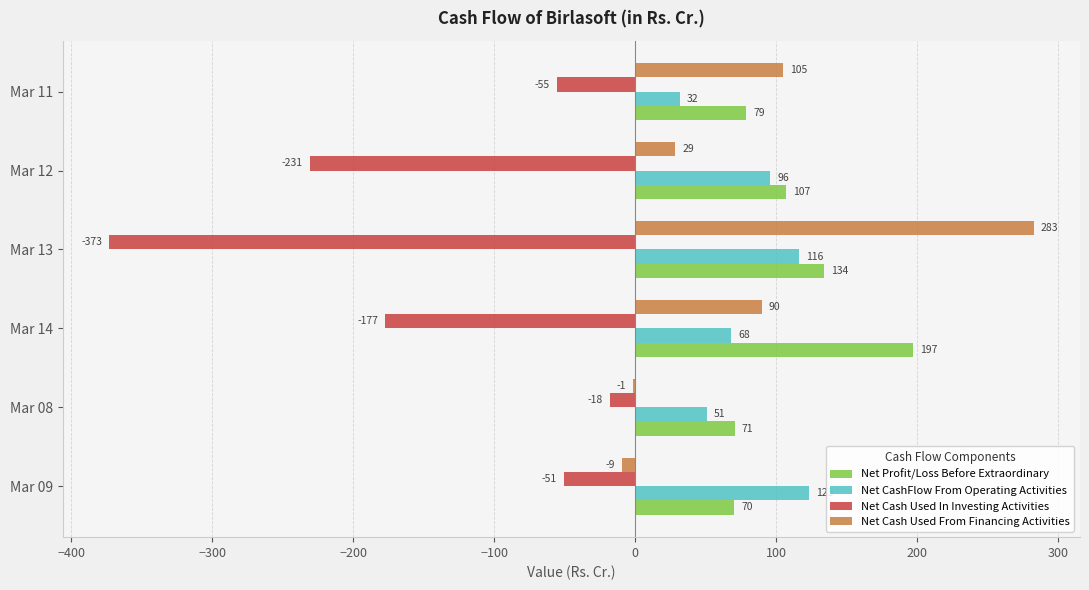

At which label does Net Cash Used In Investing Activities reach its peak?

Mar 08